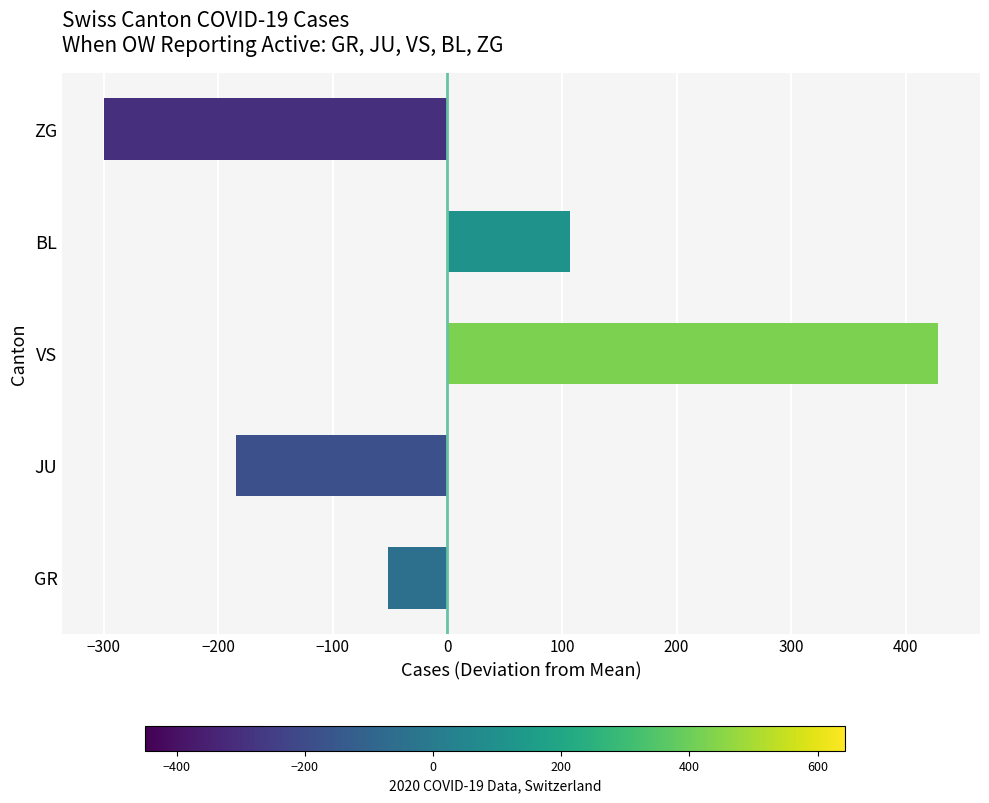

How many bars are there in total?

5